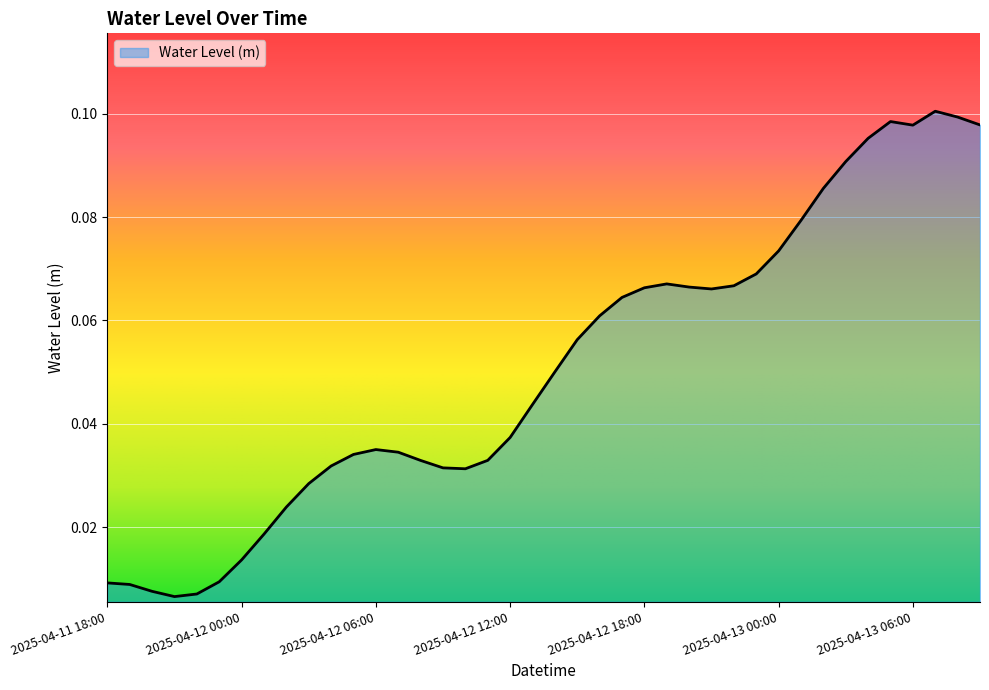

Which category has the highest value across all series?

2025-04-13 07:00